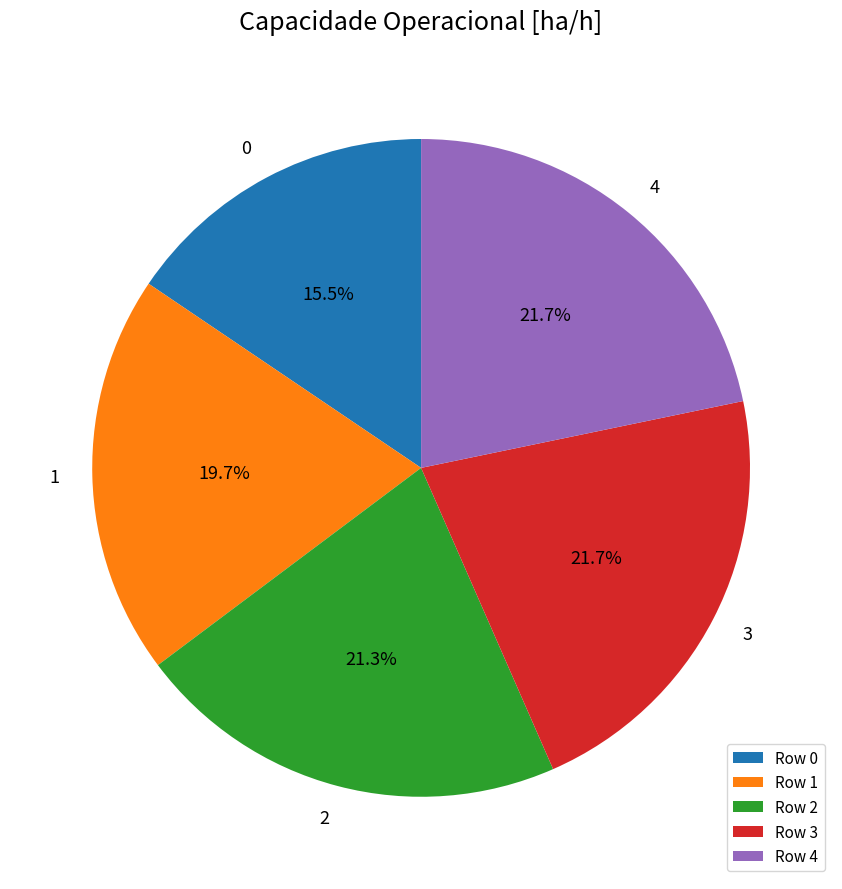

Is 3 the majority of the pie?

No